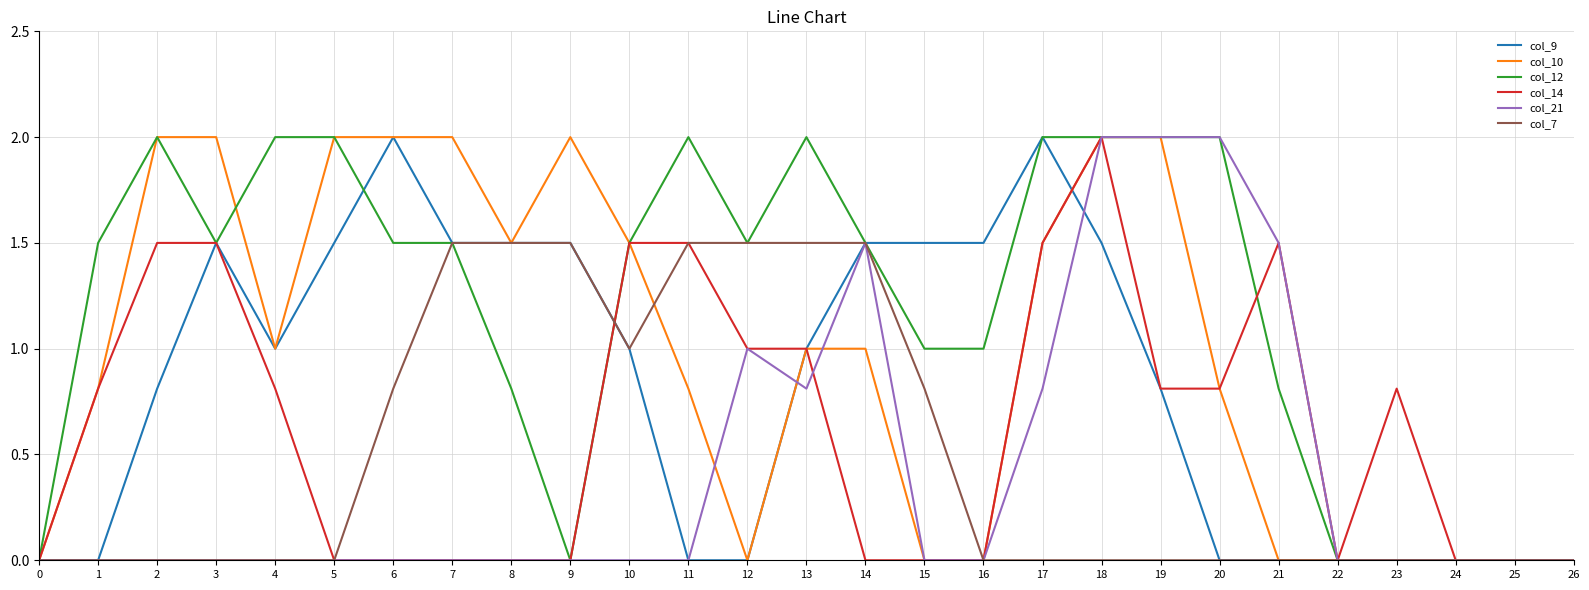

What is the difference between the highest and lowest values at 1?

1.5